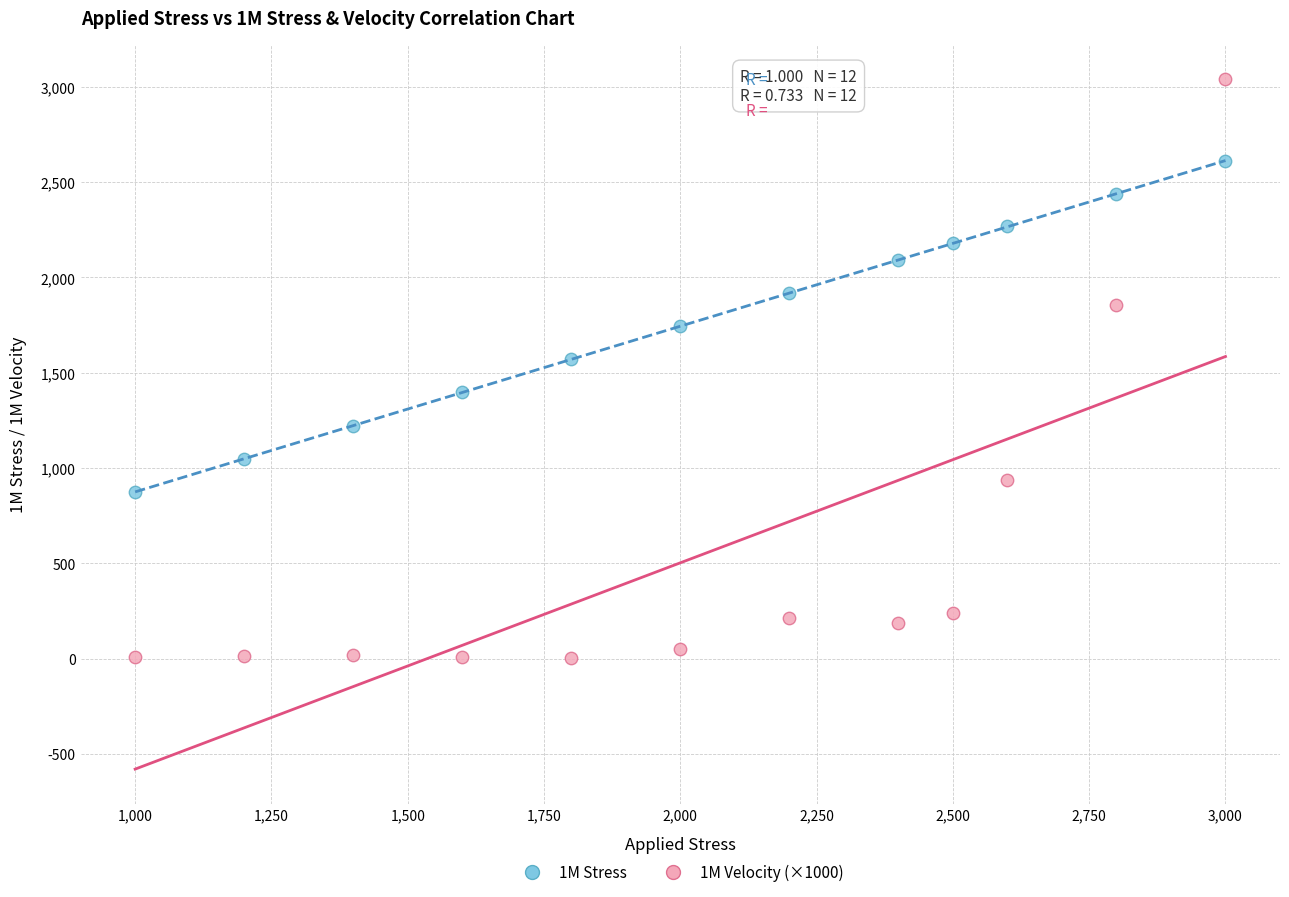

Which series has the widest spread of Y values?

1M Velocity (×1000)